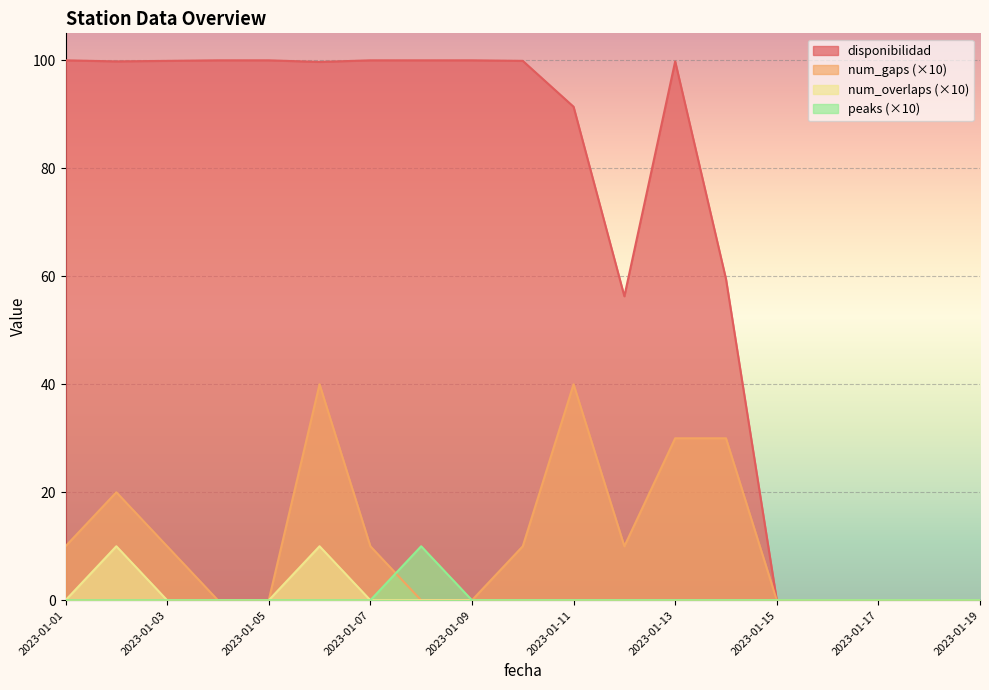

At how many categories does at least one series exceed 26?

14